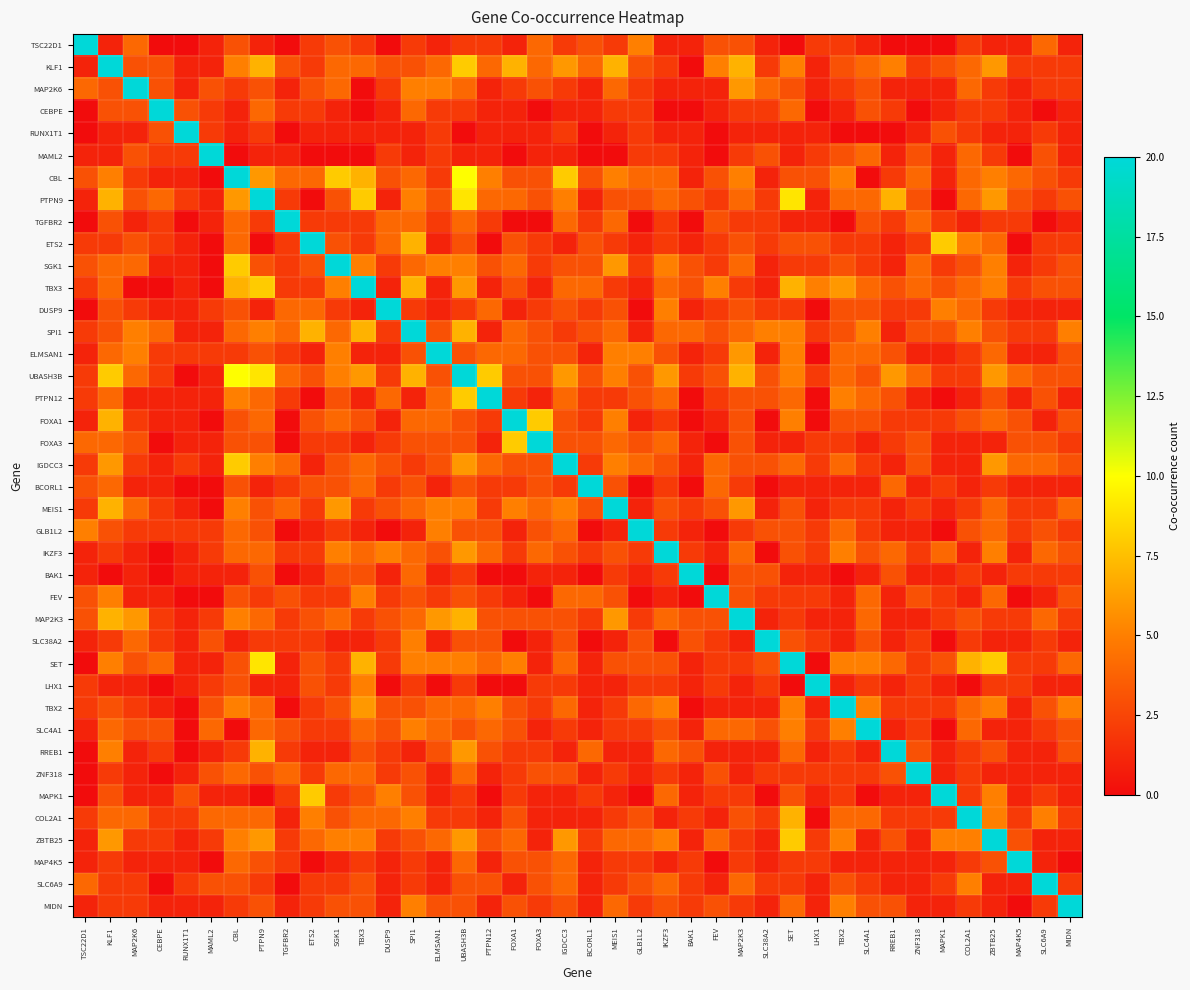

Reading left to right, what are all the values shown in this chart?

TSC22D1: TSC22D1=20	KLF1=1	MAP2K6=4	CEBPE=0	RUNX1T1=0	MAML2=1	CBL=3	PTPN9=1	TGFBR2=0	ETS2=2	SGK1=3	TBX3=2	DUSP9=0	SPI1=2	ELMSAN1=1	UBASH3B=2	PTPN12=2	FOXA1=1	FOXA3=4	IGDCC3=2	BCORL1=3	MEIS1=2	GLB1L2=5	IKZF3=1	BAK1=1	FEV=3	MAP2K3=3	SLC38A2=1	SET=0	LHX1=2	TBX2=2	SLC4A1=1	RREB1=0	ZNF318=0	MAPK1=0	COL2A1=2	ZBTB25=1	MAP4K5=1	SLC6A9=4	MIDN=1
KLF1: TSC22D1=1	KLF1=20	MAP2K6=3	CEBPE=3	RUNX1T1=1	MAML2=1	CBL=5	PTPN9=7	TGFBR2=3	ETS2=2	SGK1=4	TBX3=4	DUSP9=3	SPI1=3	ELMSAN1=4	UBASH3B=8	PTPN12=4	FOXA1=7	FOXA3=4	IGDCC3=6	BCORL1=4	MEIS1=7	GLB1L2=3	IKZF3=2	BAK1=0	FEV=5	MAP2K3=7	SLC38A2=2	SET=5	LHX1=1	TBX2=3	SLC4A1=4	RREB1=5	ZNF318=2	MAPK1=3	COL2A1=4	ZBTB25=6	MAP4K5=2	SLC6A9=2	MIDN=2
MAP2K6: TSC22D1=4	KLF1=3	MAP2K6=20	CEBPE=3	RUNX1T1=1	MAML2=3	CBL=2	PTPN9=3	TGFBR2=1	ETS2=3	SGK1=4	TBX3=0	DUSP9=2	SPI1=5	ELMSAN1=5	UBASH3B=4	PTPN12=1	FOXA1=2	FOXA3=3	IGDCC3=2	BCORL1=1	MEIS1=4	GLB1L2=2	IKZF3=1	BAK1=1	FEV=1	MAP2K3=6	SLC38A2=4	SET=3	LHX1=1	TBX2=2	SLC4A1=3	RREB1=1	ZNF318=1	MAPK1=1	COL2A1=4	ZBTB25=2	MAP4K5=1	SLC6A9=2	MIDN=2
CEBPE: TSC22D1=0	KLF1=3	MAP2K6=3	CEBPE=20	RUNX1T1=3	MAML2=2	CBL=1	PTPN9=4	TGFBR2=2	ETS2=2	SGK1=1	TBX3=0	DUSP9=1	SPI1=4	ELMSAN1=2	UBASH3B=2	PTPN12=1	FOXA1=1	FOXA3=0	IGDCC3=1	BCORL1=1	MEIS1=2	GLB1L2=2	IKZF3=0	BAK1=0	FEV=1	MAP2K3=2	SLC38A2=2	SET=4	LHX1=0	TBX2=1	SLC4A1=3	RREB1=2	ZNF318=0	MAPK1=1	COL2A1=2	ZBTB25=2	MAP4K5=1	SLC6A9=0	MIDN=1
RUNX1T1: TSC22D1=0	KLF1=1	MAP2K6=1	CEBPE=3	RUNX1T1=20	MAML2=2	CBL=1	PTPN9=2	TGFBR2=0	ETS2=1	SGK1=1	TBX3=1	DUSP9=1	SPI1=1	ELMSAN1=2	UBASH3B=0	PTPN12=1	FOXA1=1	FOXA3=1	IGDCC3=2	BCORL1=0	MEIS1=1	GLB1L2=2	IKZF3=1	BAK1=1	FEV=0	MAP2K3=1	SLC38A2=1	SET=1	LHX1=1	TBX2=0	SLC4A1=0	RREB1=0	ZNF318=1	MAPK1=3	COL2A1=2	ZBTB25=1	MAP4K5=1	SLC6A9=2	MIDN=1
MAML2: TSC22D1=1	KLF1=1	MAP2K6=3	CEBPE=2	RUNX1T1=2	MAML2=20	CBL=0	PTPN9=1	TGFBR2=1	ETS2=0	SGK1=0	TBX3=0	DUSP9=2	SPI1=1	ELMSAN1=2	UBASH3B=1	PTPN12=1	FOXA1=0	FOXA3=1	IGDCC3=1	BCORL1=0	MEIS1=0	GLB1L2=2	IKZF3=2	BAK1=1	FEV=0	MAP2K3=2	SLC38A2=3	SET=1	LHX1=2	TBX2=3	SLC4A1=4	RREB1=1	ZNF318=3	MAPK1=1	COL2A1=4	ZBTB25=2	MAP4K5=0	SLC6A9=3	MIDN=1
CBL: TSC22D1=3	KLF1=5	MAP2K6=2	CEBPE=1	RUNX1T1=1	MAML2=0	CBL=20	PTPN9=6	TGFBR2=4	ETS2=4	SGK1=8	TBX3=7	DUSP9=3	SPI1=4	ELMSAN1=2	UBASH3B=10	PTPN12=5	FOXA1=3	FOXA3=3	IGDCC3=8	BCORL1=3	MEIS1=5	GLB1L2=4	IKZF3=4	BAK1=1	FEV=3	MAP2K3=5	SLC38A2=1	SET=3	LHX1=3	TBX2=5	SLC4A1=0	RREB1=2	ZNF318=4	MAPK1=1	COL2A1=4	ZBTB25=5	MAP4K5=4	SLC6A9=3	MIDN=2
PTPN9: TSC22D1=1	KLF1=7	MAP2K6=3	CEBPE=4	RUNX1T1=2	MAML2=1	CBL=6	PTPN9=20	TGFBR2=2	ETS2=0	SGK1=3	TBX3=8	DUSP9=1	SPI1=5	ELMSAN1=3	UBASH3B=9	PTPN12=4	FOXA1=4	FOXA3=3	IGDCC3=5	BCORL1=1	MEIS1=3	GLB1L2=3	IKZF3=4	BAK1=3	FEV=2	MAP2K3=4	SLC38A2=2	SET=9	LHX1=1	TBX2=4	SLC4A1=4	RREB1=7	ZNF318=3	MAPK1=0	COL2A1=4	ZBTB25=6	MAP4K5=3	SLC6A9=2	MIDN=3
TGFBR2: TSC22D1=0	KLF1=3	MAP2K6=1	CEBPE=2	RUNX1T1=0	MAML2=1	CBL=4	PTPN9=2	TGFBR2=20	ETS2=2	SGK1=2	TBX3=2	DUSP9=4	SPI1=4	ELMSAN1=2	UBASH3B=4	PTPN12=2	FOXA1=0	FOXA3=0	IGDCC3=4	BCORL1=2	MEIS1=4	GLB1L2=0	IKZF3=2	BAK1=0	FEV=3	MAP2K3=2	SLC38A2=2	SET=1	LHX1=1	TBX2=0	SLC4A1=3	RREB1=2	ZNF318=4	MAPK1=2	COL2A1=1	ZBTB25=2	MAP4K5=2	SLC6A9=0	MIDN=1
ETS2: TSC22D1=2	KLF1=2	MAP2K6=3	CEBPE=2	RUNX1T1=1	MAML2=0	CBL=4	PTPN9=0	TGFBR2=2	ETS2=20	SGK1=3	TBX3=2	DUSP9=4	SPI1=7	ELMSAN1=1	UBASH3B=3	PTPN12=0	FOXA1=3	FOXA3=2	IGDCC3=1	BCORL1=3	MEIS1=2	GLB1L2=1	IKZF3=2	BAK1=1	FEV=2	MAP2K3=3	SLC38A2=2	SET=3	LHX1=3	TBX2=2	SLC4A1=2	RREB1=1	ZNF318=2	MAPK1=8	COL2A1=5	ZBTB25=4	MAP4K5=0	SLC6A9=2	MIDN=2
SGK1: TSC22D1=3	KLF1=4	MAP2K6=4	CEBPE=1	RUNX1T1=1	MAML2=0	CBL=8	PTPN9=3	TGFBR2=2	ETS2=3	SGK1=20	TBX3=5	DUSP9=2	SPI1=4	ELMSAN1=5	UBASH3B=5	PTPN12=3	FOXA1=4	FOXA3=2	IGDCC3=3	BCORL1=3	MEIS1=6	GLB1L2=2	IKZF3=5	BAK1=3	FEV=2	MAP2K3=4	SLC38A2=1	SET=2	LHX1=2	TBX2=3	SLC4A1=2	RREB1=1	ZNF318=4	MAPK1=2	COL2A1=3	ZBTB25=5	MAP4K5=1	SLC6A9=2	MIDN=3
TBX3: TSC22D1=2	KLF1=4	MAP2K6=0	CEBPE=0	RUNX1T1=1	MAML2=0	CBL=7	PTPN9=8	TGFBR2=2	ETS2=2	SGK1=5	TBX3=20	DUSP9=1	SPI1=7	ELMSAN1=1	UBASH3B=6	PTPN12=1	FOXA1=3	FOXA3=1	IGDCC3=4	BCORL1=4	MEIS1=2	GLB1L2=1	IKZF3=4	BAK1=3	FEV=5	MAP2K3=2	SLC38A2=1	SET=7	LHX1=5	TBX2=6	SLC4A1=4	RREB1=3	ZNF318=4	MAPK1=3	COL2A1=4	ZBTB25=5	MAP4K5=2	SLC6A9=3	MIDN=3
DUSP9: TSC22D1=0	KLF1=3	MAP2K6=2	CEBPE=1	RUNX1T1=1	MAML2=2	CBL=3	PTPN9=1	TGFBR2=4	ETS2=4	SGK1=2	TBX3=1	DUSP9=20	SPI1=2	ELMSAN1=1	UBASH3B=2	PTPN12=4	FOXA1=1	FOXA3=2	IGDCC3=3	BCORL1=2	MEIS1=3	GLB1L2=0	IKZF3=5	BAK1=1	FEV=2	MAP2K3=3	SLC38A2=2	SET=2	LHX1=0	TBX2=3	SLC4A1=3	RREB1=2	ZNF318=2	MAPK1=5	COL2A1=4	ZBTB25=2	MAP4K5=1	SLC6A9=1	MIDN=1
SPI1: TSC22D1=2	KLF1=3	MAP2K6=5	CEBPE=4	RUNX1T1=1	MAML2=1	CBL=4	PTPN9=5	TGFBR2=4	ETS2=7	SGK1=4	TBX3=7	DUSP9=2	SPI1=20	ELMSAN1=3	UBASH3B=7	PTPN12=1	FOXA1=4	FOXA3=3	IGDCC3=2	BCORL1=3	MEIS1=4	GLB1L2=1	IKZF3=4	BAK1=4	FEV=3	MAP2K3=4	SLC38A2=5	SET=5	LHX1=2	TBX2=3	SLC4A1=5	RREB1=1	ZNF318=3	MAPK1=3	COL2A1=5	ZBTB25=3	MAP4K5=2	SLC6A9=2	MIDN=5
ELMSAN1: TSC22D1=1	KLF1=4	MAP2K6=5	CEBPE=2	RUNX1T1=2	MAML2=2	CBL=2	PTPN9=3	TGFBR2=2	ETS2=1	SGK1=5	TBX3=1	DUSP9=1	SPI1=3	ELMSAN1=20	UBASH3B=3	PTPN12=4	FOXA1=4	FOXA3=3	IGDCC3=3	BCORL1=1	MEIS1=5	GLB1L2=5	IKZF3=3	BAK1=1	FEV=2	MAP2K3=6	SLC38A2=1	SET=5	LHX1=0	TBX2=4	SLC4A1=4	RREB1=3	ZNF318=1	MAPK1=1	COL2A1=2	ZBTB25=4	MAP4K5=1	SLC6A9=1	MIDN=3
UBASH3B: TSC22D1=2	KLF1=8	MAP2K6=4	CEBPE=2	RUNX1T1=0	MAML2=1	CBL=10	PTPN9=9	TGFBR2=4	ETS2=3	SGK1=5	TBX3=6	DUSP9=2	SPI1=7	ELMSAN1=3	UBASH3B=20	PTPN12=8	FOXA1=3	FOXA3=3	IGDCC3=6	BCORL1=3	MEIS1=5	GLB1L2=3	IKZF3=6	BAK1=2	FEV=3	MAP2K3=7	SLC38A2=3	SET=5	LHX1=2	TBX2=4	SLC4A1=3	RREB1=6	ZNF318=4	MAPK1=2	COL2A1=2	ZBTB25=6	MAP4K5=4	SLC6A9=3	MIDN=3
PTPN12: TSC22D1=2	KLF1=4	MAP2K6=1	CEBPE=1	RUNX1T1=1	MAML2=1	CBL=5	PTPN9=4	TGFBR2=2	ETS2=0	SGK1=3	TBX3=1	DUSP9=4	SPI1=1	ELMSAN1=4	UBASH3B=8	PTPN12=20	FOXA1=2	FOXA3=1	IGDCC3=4	BCORL1=2	MEIS1=2	GLB1L2=3	IKZF3=4	BAK1=0	FEV=2	MAP2K3=3	SLC38A2=3	SET=4	LHX1=0	TBX2=5	SLC4A1=4	RREB1=3	ZNF318=1	MAPK1=0	COL2A1=1	ZBTB25=3	MAP4K5=1	SLC6A9=3	MIDN=1
FOXA1: TSC22D1=1	KLF1=7	MAP2K6=2	CEBPE=1	RUNX1T1=1	MAML2=0	CBL=3	PTPN9=4	TGFBR2=0	ETS2=3	SGK1=4	TBX3=3	DUSP9=1	SPI1=4	ELMSAN1=4	UBASH3B=3	PTPN12=2	FOXA1=20	FOXA3=8	IGDCC3=3	BCORL1=2	MEIS1=5	GLB1L2=1	IKZF3=2	BAK1=0	FEV=1	MAP2K3=3	SLC38A2=0	SET=5	LHX1=0	TBX2=3	SLC4A1=3	RREB1=2	ZNF318=2	MAPK1=2	COL2A1=3	ZBTB25=4	MAP4K5=3	SLC6A9=1	MIDN=3
FOXA3: TSC22D1=4	KLF1=4	MAP2K6=3	CEBPE=0	RUNX1T1=1	MAML2=1	CBL=3	PTPN9=3	TGFBR2=0	ETS2=2	SGK1=2	TBX3=1	DUSP9=2	SPI1=3	ELMSAN1=3	UBASH3B=3	PTPN12=1	FOXA1=8	FOXA3=20	IGDCC3=3	BCORL1=3	MEIS1=4	GLB1L2=3	IKZF3=4	BAK1=1	FEV=0	MAP2K3=3	SLC38A2=1	SET=1	LHX1=2	TBX2=2	SLC4A1=1	RREB1=2	ZNF318=3	MAPK1=1	COL2A1=1	ZBTB25=1	MAP4K5=3	SLC6A9=3	MIDN=2
IGDCC3: TSC22D1=2	KLF1=6	MAP2K6=2	CEBPE=1	RUNX1T1=2	MAML2=1	CBL=8	PTPN9=5	TGFBR2=4	ETS2=1	SGK1=3	TBX3=4	DUSP9=3	SPI1=2	ELMSAN1=3	UBASH3B=6	PTPN12=4	FOXA1=3	FOXA3=3	IGDCC3=20	BCORL1=2	MEIS1=5	GLB1L2=4	IKZF3=3	BAK1=1	FEV=4	MAP2K3=3	SLC38A2=3	SET=4	LHX1=2	TBX2=4	SLC4A1=2	RREB1=1	ZNF318=3	MAPK1=1	COL2A1=1	ZBTB25=6	MAP4K5=4	SLC6A9=4	MIDN=3
BCORL1: TSC22D1=3	KLF1=4	MAP2K6=1	CEBPE=1	RUNX1T1=0	MAML2=0	CBL=3	PTPN9=1	TGFBR2=2	ETS2=3	SGK1=3	TBX3=4	DUSP9=2	SPI1=3	ELMSAN1=1	UBASH3B=3	PTPN12=2	FOXA1=2	FOXA3=3	IGDCC3=2	BCORL1=20	MEIS1=3	GLB1L2=0	IKZF3=2	BAK1=0	FEV=4	MAP2K3=2	SLC38A2=0	SET=1	LHX1=1	TBX2=1	SLC4A1=1	RREB1=4	ZNF318=1	MAPK1=2	COL2A1=1	ZBTB25=2	MAP4K5=1	SLC6A9=1	MIDN=1
MEIS1: TSC22D1=2	KLF1=7	MAP2K6=4	CEBPE=2	RUNX1T1=1	MAML2=0	CBL=5	PTPN9=3	TGFBR2=4	ETS2=2	SGK1=6	TBX3=2	DUSP9=3	SPI1=4	ELMSAN1=5	UBASH3B=5	PTPN12=2	FOXA1=5	FOXA3=4	IGDCC3=5	BCORL1=3	MEIS1=20	GLB1L2=1	IKZF3=3	BAK1=2	FEV=3	MAP2K3=6	SLC38A2=1	SET=3	LHX1=1	TBX2=2	SLC4A1=2	RREB1=1	ZNF318=2	MAPK1=1	COL2A1=2	ZBTB25=4	MAP4K5=2	SLC6A9=2	MIDN=4
GLB1L2: TSC22D1=5	KLF1=3	MAP2K6=2	CEBPE=2	RUNX1T1=2	MAML2=2	CBL=4	PTPN9=3	TGFBR2=0	ETS2=1	SGK1=2	TBX3=1	DUSP9=0	SPI1=1	ELMSAN1=5	UBASH3B=3	PTPN12=3	FOXA1=1	FOXA3=3	IGDCC3=4	BCORL1=0	MEIS1=1	GLB1L2=20	IKZF3=2	BAK1=1	FEV=0	MAP2K3=2	SLC38A2=3	SET=3	LHX1=2	TBX2=4	SLC4A1=2	RREB1=1	ZNF318=1	MAPK1=0	COL2A1=3	ZBTB25=4	MAP4K5=2	SLC6A9=3	MIDN=2
IKZF3: TSC22D1=1	KLF1=2	MAP2K6=1	CEBPE=0	RUNX1T1=1	MAML2=2	CBL=4	PTPN9=4	TGFBR2=2	ETS2=2	SGK1=5	TBX3=4	DUSP9=5	SPI1=4	ELMSAN1=3	UBASH3B=6	PTPN12=4	FOXA1=2	FOXA3=4	IGDCC3=3	BCORL1=2	MEIS1=3	GLB1L2=2	IKZF3=20	BAK1=2	FEV=1	MAP2K3=4	SLC38A2=0	SET=3	LHX1=2	TBX2=5	SLC4A1=3	RREB1=4	ZNF318=2	MAPK1=4	COL2A1=1	ZBTB25=5	MAP4K5=1	SLC6A9=4	MIDN=3
BAK1: TSC22D1=1	KLF1=0	MAP2K6=1	CEBPE=0	RUNX1T1=1	MAML2=1	CBL=1	PTPN9=3	TGFBR2=0	ETS2=1	SGK1=3	TBX3=3	DUSP9=1	SPI1=4	ELMSAN1=1	UBASH3B=2	PTPN12=0	FOXA1=0	FOXA3=1	IGDCC3=1	BCORL1=0	MEIS1=2	GLB1L2=1	IKZF3=2	BAK1=20	FEV=0	MAP2K3=3	SLC38A2=3	SET=1	LHX1=1	TBX2=0	SLC4A1=1	RREB1=3	ZNF318=1	MAPK1=1	COL2A1=2	ZBTB25=1	MAP4K5=2	SLC6A9=2	MIDN=2
FEV: TSC22D1=3	KLF1=5	MAP2K6=1	CEBPE=1	RUNX1T1=0	MAML2=0	CBL=3	PTPN9=2	TGFBR2=3	ETS2=2	SGK1=2	TBX3=5	DUSP9=2	SPI1=3	ELMSAN1=2	UBASH3B=3	PTPN12=2	FOXA1=1	FOXA3=0	IGDCC3=4	BCORL1=4	MEIS1=3	GLB1L2=0	IKZF3=1	BAK1=0	FEV=20	MAP2K3=3	SLC38A2=2	SET=2	LHX1=2	TBX2=1	SLC4A1=4	RREB1=1	ZNF318=3	MAPK1=2	COL2A1=1	ZBTB25=4	MAP4K5=0	SLC6A9=1	MIDN=3
MAP2K3: TSC22D1=3	KLF1=7	MAP2K6=6	CEBPE=2	RUNX1T1=1	MAML2=2	CBL=5	PTPN9=4	TGFBR2=2	ETS2=3	SGK1=4	TBX3=2	DUSP9=3	SPI1=4	ELMSAN1=6	UBASH3B=7	PTPN12=3	FOXA1=3	FOXA3=3	IGDCC3=3	BCORL1=2	MEIS1=6	GLB1L2=2	IKZF3=4	BAK1=3	FEV=3	MAP2K3=20	SLC38A2=1	SET=2	LHX1=1	TBX2=1	SLC4A1=4	RREB1=1	ZNF318=1	MAPK1=2	COL2A1=3	ZBTB25=2	MAP4K5=2	SLC6A9=4	MIDN=2
SLC38A2: TSC22D1=1	KLF1=2	MAP2K6=4	CEBPE=2	RUNX1T1=1	MAML2=3	CBL=1	PTPN9=2	TGFBR2=2	ETS2=2	SGK1=1	TBX3=1	DUSP9=2	SPI1=5	ELMSAN1=1	UBASH3B=3	PTPN12=3	FOXA1=0	FOXA3=1	IGDCC3=3	BCORL1=0	MEIS1=1	GLB1L2=3	IKZF3=0	BAK1=3	FEV=2	MAP2K3=1	SLC38A2=20	SET=3	LHX1=2	TBX2=1	SLC4A1=3	RREB1=1	ZNF318=2	MAPK1=0	COL2A1=2	ZBTB25=1	MAP4K5=1	SLC6A9=2	MIDN=1
SET: TSC22D1=0	KLF1=5	MAP2K6=3	CEBPE=4	RUNX1T1=1	MAML2=1	CBL=3	PTPN9=9	TGFBR2=1	ETS2=3	SGK1=2	TBX3=7	DUSP9=2	SPI1=5	ELMSAN1=5	UBASH3B=5	PTPN12=4	FOXA1=5	FOXA3=1	IGDCC3=4	BCORL1=1	MEIS1=3	GLB1L2=3	IKZF3=3	BAK1=1	FEV=2	MAP2K3=2	SLC38A2=3	SET=20	LHX1=0	TBX2=5	SLC4A1=5	RREB1=4	ZNF318=2	MAPK1=3	COL2A1=7	ZBTB25=8	MAP4K5=2	SLC6A9=2	MIDN=4
LHX1: TSC22D1=2	KLF1=1	MAP2K6=1	CEBPE=0	RUNX1T1=1	MAML2=2	CBL=3	PTPN9=1	TGFBR2=1	ETS2=3	SGK1=2	TBX3=5	DUSP9=0	SPI1=2	ELMSAN1=0	UBASH3B=2	PTPN12=0	FOXA1=0	FOXA3=2	IGDCC3=2	BCORL1=1	MEIS1=1	GLB1L2=2	IKZF3=2	BAK1=1	FEV=2	MAP2K3=1	SLC38A2=2	SET=0	LHX1=20	TBX2=1	SLC4A1=2	RREB1=1	ZNF318=2	MAPK1=1	COL2A1=0	ZBTB25=2	MAP4K5=2	SLC6A9=1	MIDN=1
TBX2: TSC22D1=2	KLF1=3	MAP2K6=2	CEBPE=1	RUNX1T1=0	MAML2=3	CBL=5	PTPN9=4	TGFBR2=0	ETS2=2	SGK1=3	TBX3=6	DUSP9=3	SPI1=3	ELMSAN1=4	UBASH3B=4	PTPN12=5	FOXA1=3	FOXA3=2	IGDCC3=4	BCORL1=1	MEIS1=2	GLB1L2=4	IKZF3=5	BAK1=0	FEV=1	MAP2K3=1	SLC38A2=1	SET=5	LHX1=1	TBX2=20	SLC4A1=5	RREB1=2	ZNF318=2	MAPK1=2	COL2A1=4	ZBTB25=5	MAP4K5=1	SLC6A9=3	MIDN=5
SLC4A1: TSC22D1=1	KLF1=4	MAP2K6=3	CEBPE=3	RUNX1T1=0	MAML2=4	CBL=0	PTPN9=4	TGFBR2=3	ETS2=2	SGK1=2	TBX3=4	DUSP9=3	SPI1=5	ELMSAN1=4	UBASH3B=3	PTPN12=4	FOXA1=3	FOXA3=1	IGDCC3=2	BCORL1=1	MEIS1=2	GLB1L2=2	IKZF3=3	BAK1=1	FEV=4	MAP2K3=4	SLC38A2=3	SET=5	LHX1=2	TBX2=5	SLC4A1=20	RREB1=1	ZNF318=2	MAPK1=0	COL2A1=4	ZBTB25=1	MAP4K5=1	SLC6A9=2	MIDN=3
RREB1: TSC22D1=0	KLF1=5	MAP2K6=1	CEBPE=2	RUNX1T1=0	MAML2=1	CBL=2	PTPN9=7	TGFBR2=2	ETS2=1	SGK1=1	TBX3=3	DUSP9=2	SPI1=1	ELMSAN1=3	UBASH3B=6	PTPN12=3	FOXA1=2	FOXA3=2	IGDCC3=1	BCORL1=4	MEIS1=1	GLB1L2=1	IKZF3=4	BAK1=3	FEV=1	MAP2K3=1	SLC38A2=1	SET=4	LHX1=1	TBX2=2	SLC4A1=1	RREB1=20	ZNF318=3	MAPK1=1	COL2A1=2	ZBTB25=3	MAP4K5=1	SLC6A9=1	MIDN=3
ZNF318: TSC22D1=0	KLF1=2	MAP2K6=1	CEBPE=0	RUNX1T1=1	MAML2=3	CBL=4	PTPN9=3	TGFBR2=4	ETS2=2	SGK1=4	TBX3=4	DUSP9=2	SPI1=3	ELMSAN1=1	UBASH3B=4	PTPN12=1	FOXA1=2	FOXA3=3	IGDCC3=3	BCORL1=1	MEIS1=2	GLB1L2=1	IKZF3=2	BAK1=1	FEV=3	MAP2K3=1	SLC38A2=2	SET=2	LHX1=2	TBX2=2	SLC4A1=2	RREB1=3	ZNF318=20	MAPK1=1	COL2A1=2	ZBTB25=1	MAP4K5=1	SLC6A9=1	MIDN=1
MAPK1: TSC22D1=0	KLF1=3	MAP2K6=1	CEBPE=1	RUNX1T1=3	MAML2=1	CBL=1	PTPN9=0	TGFBR2=2	ETS2=8	SGK1=2	TBX3=3	DUSP9=5	SPI1=3	ELMSAN1=1	UBASH3B=2	PTPN12=0	FOXA1=2	FOXA3=1	IGDCC3=1	BCORL1=2	MEIS1=1	GLB1L2=0	IKZF3=4	BAK1=1	FEV=2	MAP2K3=2	SLC38A2=0	SET=3	LHX1=1	TBX2=2	SLC4A1=0	RREB1=1	ZNF318=1	MAPK1=20	COL2A1=2	ZBTB25=5	MAP4K5=1	SLC6A9=2	MIDN=1
COL2A1: TSC22D1=2	KLF1=4	MAP2K6=4	CEBPE=2	RUNX1T1=2	MAML2=4	CBL=4	PTPN9=4	TGFBR2=1	ETS2=5	SGK1=3	TBX3=4	DUSP9=4	SPI1=5	ELMSAN1=2	UBASH3B=2	PTPN12=1	FOXA1=3	FOXA3=1	IGDCC3=1	BCORL1=1	MEIS1=2	GLB1L2=3	IKZF3=1	BAK1=2	FEV=1	MAP2K3=3	SLC38A2=2	SET=7	LHX1=0	TBX2=4	SLC4A1=4	RREB1=2	ZNF318=2	MAPK1=2	COL2A1=20	ZBTB25=5	MAP4K5=2	SLC6A9=5	MIDN=2
ZBTB25: TSC22D1=1	KLF1=6	MAP2K6=2	CEBPE=2	RUNX1T1=1	MAML2=2	CBL=5	PTPN9=6	TGFBR2=2	ETS2=4	SGK1=5	TBX3=5	DUSP9=2	SPI1=3	ELMSAN1=4	UBASH3B=6	PTPN12=3	FOXA1=4	FOXA3=1	IGDCC3=6	BCORL1=2	MEIS1=4	GLB1L2=4	IKZF3=5	BAK1=1	FEV=4	MAP2K3=2	SLC38A2=1	SET=8	LHX1=2	TBX2=5	SLC4A1=1	RREB1=3	ZNF318=1	MAPK1=5	COL2A1=5	ZBTB25=20	MAP4K5=3	SLC6A9=1	MIDN=1
MAP4K5: TSC22D1=1	KLF1=2	MAP2K6=1	CEBPE=1	RUNX1T1=1	MAML2=0	CBL=4	PTPN9=3	TGFBR2=2	ETS2=0	SGK1=1	TBX3=2	DUSP9=1	SPI1=2	ELMSAN1=1	UBASH3B=4	PTPN12=1	FOXA1=3	FOXA3=3	IGDCC3=4	BCORL1=1	MEIS1=2	GLB1L2=2	IKZF3=1	BAK1=2	FEV=0	MAP2K3=2	SLC38A2=1	SET=2	LHX1=2	TBX2=1	SLC4A1=1	RREB1=1	ZNF318=1	MAPK1=1	COL2A1=2	ZBTB25=3	MAP4K5=20	SLC6A9=1	MIDN=0
SLC6A9: TSC22D1=4	KLF1=2	MAP2K6=2	CEBPE=0	RUNX1T1=2	MAML2=3	CBL=3	PTPN9=2	TGFBR2=0	ETS2=2	SGK1=2	TBX3=3	DUSP9=1	SPI1=2	ELMSAN1=1	UBASH3B=3	PTPN12=3	FOXA1=1	FOXA3=3	IGDCC3=4	BCORL1=1	MEIS1=2	GLB1L2=3	IKZF3=4	BAK1=2	FEV=1	MAP2K3=4	SLC38A2=2	SET=2	LHX1=1	TBX2=3	SLC4A1=2	RREB1=1	ZNF318=1	MAPK1=2	COL2A1=5	ZBTB25=1	MAP4K5=1	SLC6A9=20	MIDN=2
MIDN: TSC22D1=1	KLF1=2	MAP2K6=2	CEBPE=1	RUNX1T1=1	MAML2=1	CBL=2	PTPN9=3	TGFBR2=1	ETS2=2	SGK1=3	TBX3=3	DUSP9=1	SPI1=5	ELMSAN1=3	UBASH3B=3	PTPN12=1	FOXA1=3	FOXA3=2	IGDCC3=3	BCORL1=1	MEIS1=4	GLB1L2=2	IKZF3=3	BAK1=2	FEV=3	MAP2K3=2	SLC38A2=1	SET=4	LHX1=1	TBX2=5	SLC4A1=3	RREB1=3	ZNF318=1	MAPK1=1	COL2A1=2	ZBTB25=1	MAP4K5=0	SLC6A9=2	MIDN=20